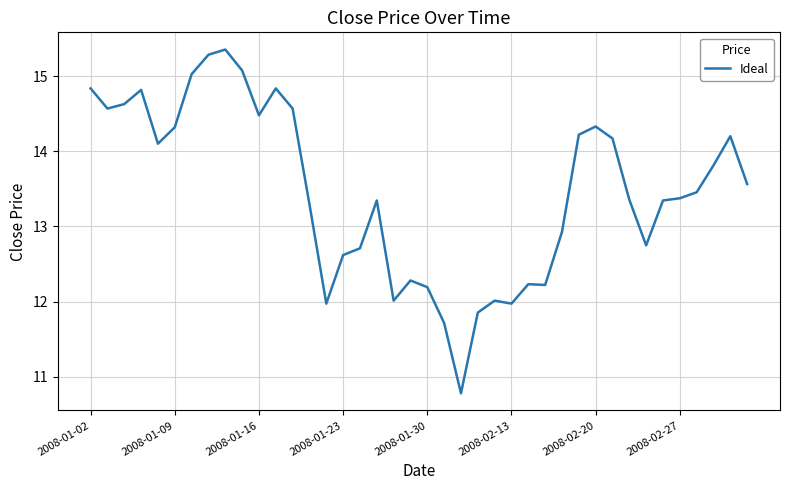

What is the greatest value displayed?

15.4